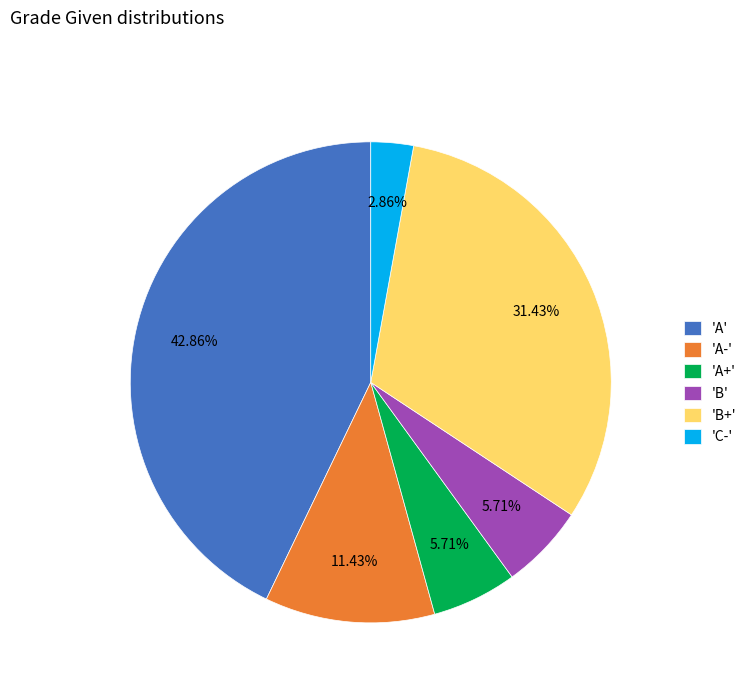

Combined, do 'B+' and 'A' account for over 50%?

Yes